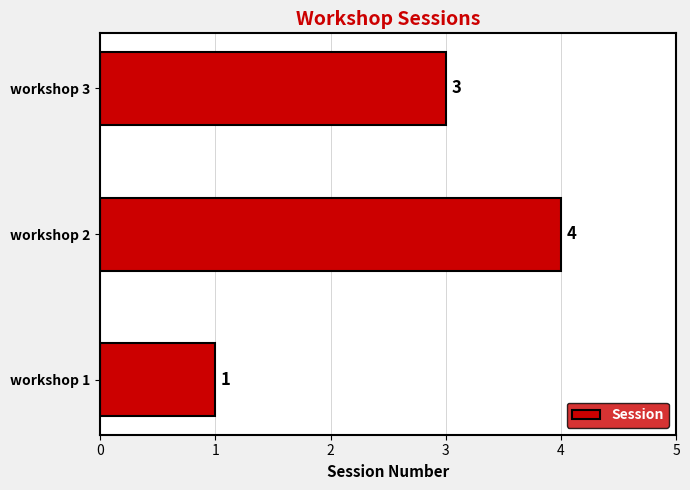

Reading bottom to top, extract all data points from this chart.

workshop 1=1	workshop 2=4	workshop 3=3